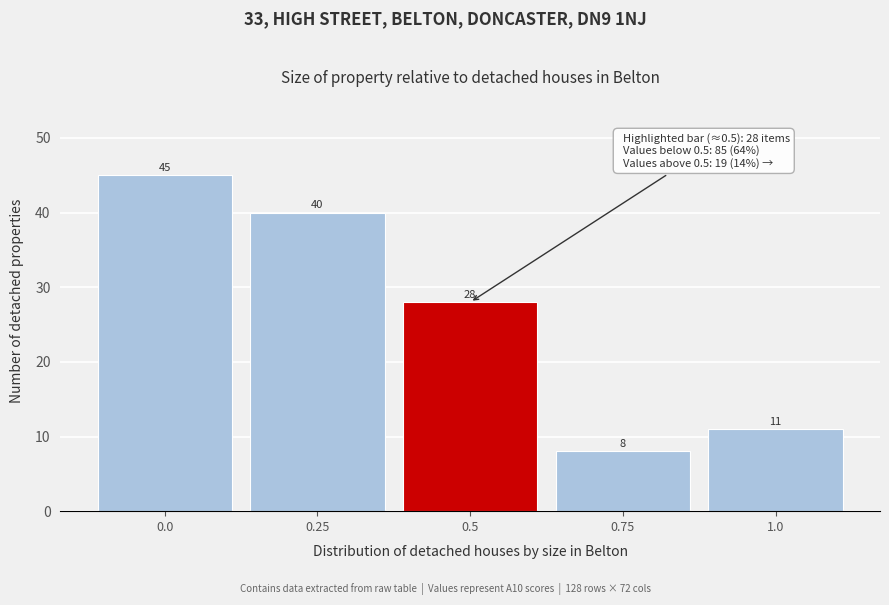

Reading left to right, list every bar in this chart as the range it spans on the x-axis followed by its height. The bar edges are not printed on the chart, so give them approximately, as read against the axis.

-0.125 to 0.125: 45
0.125 to 0.375: 40
0.375 to 0.625: 28
0.625 to 0.875: 8
0.875 to 1.125: 11